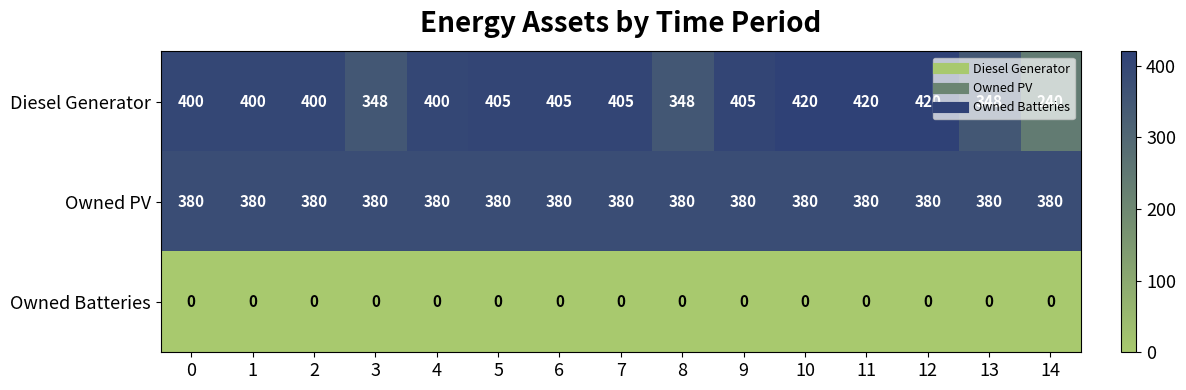

What is the greatest value displayed?

420